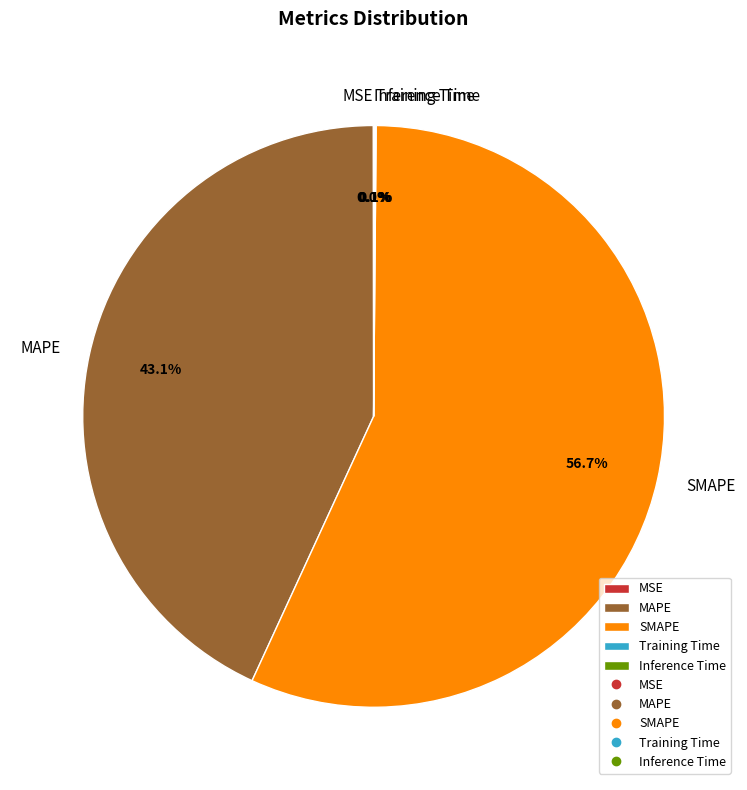

Do MAPE and SMAPE together represent more than half of the pie?

Yes